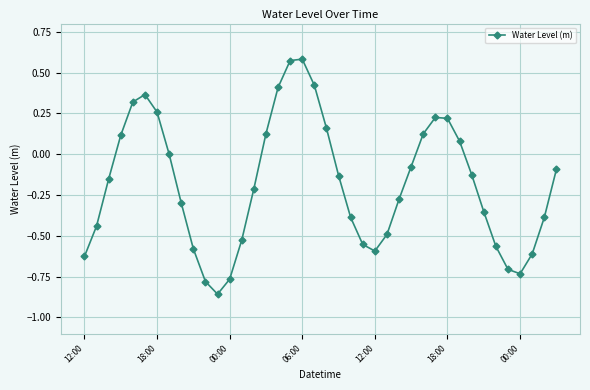

What is the difference between the maximum and second lowest values?

1.4